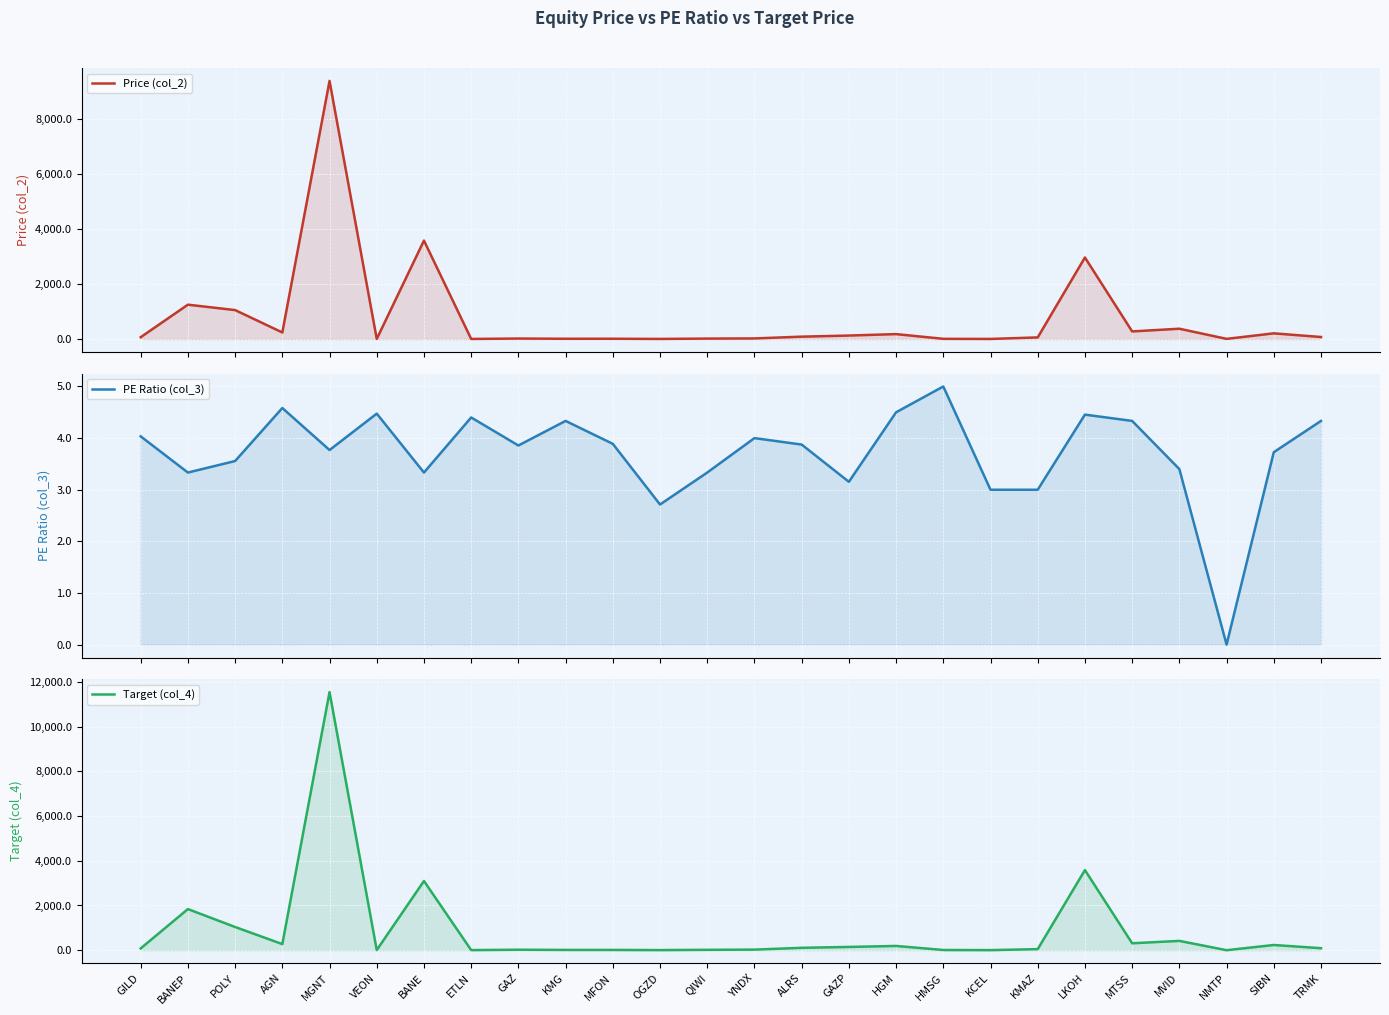

How many series are shown in this chart?

3